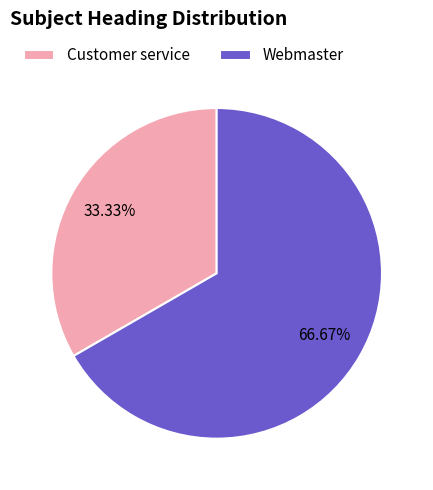

Combined, do Customer service and Webmaster account for over 50%?

Yes